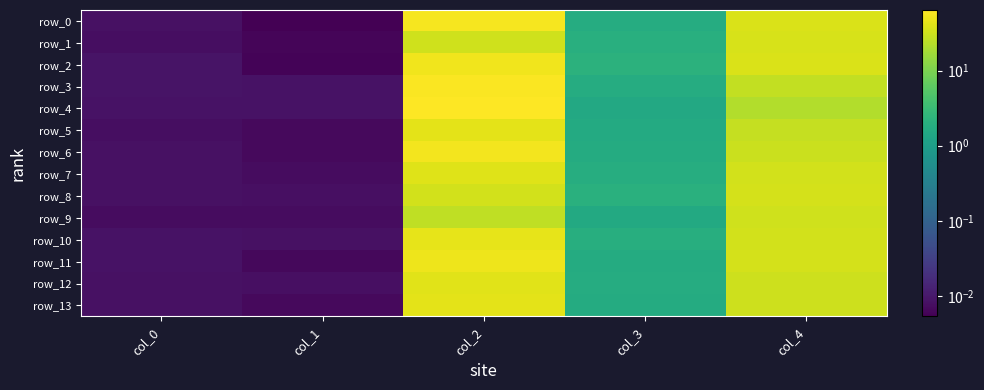

What is the sum of the row_13 values at col_0 and col_2?

43.7